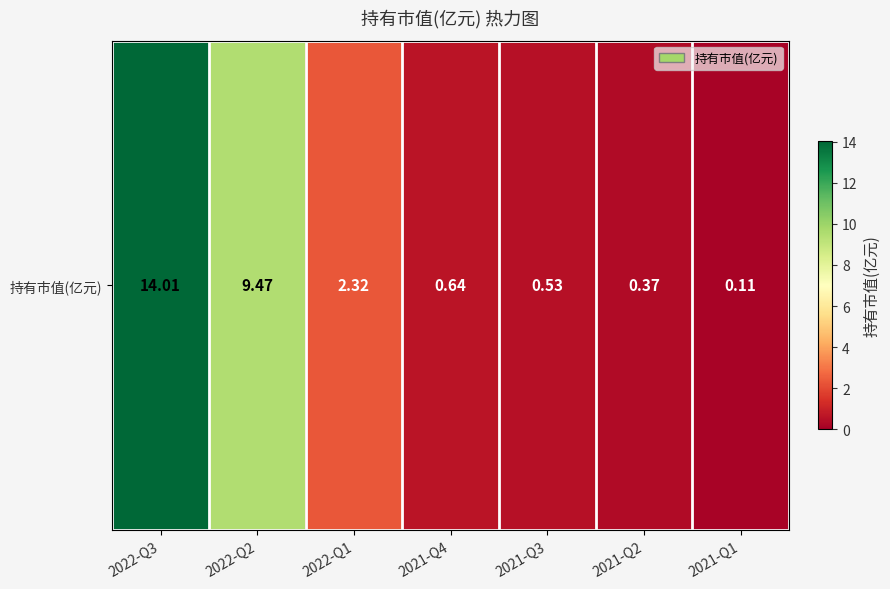

Reading left to right, extract all data points from this chart.

14.0	9.5	2.3	0.6	0.5	0.4	0.1